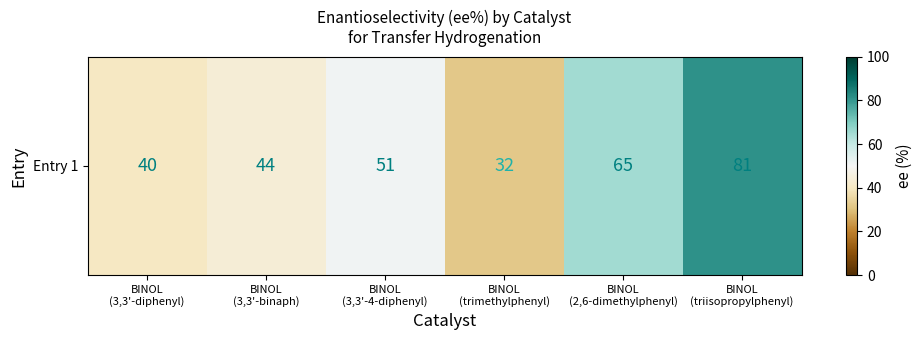

True or false: the data shows 44 at BINOL
(3,3'-binaph).

True